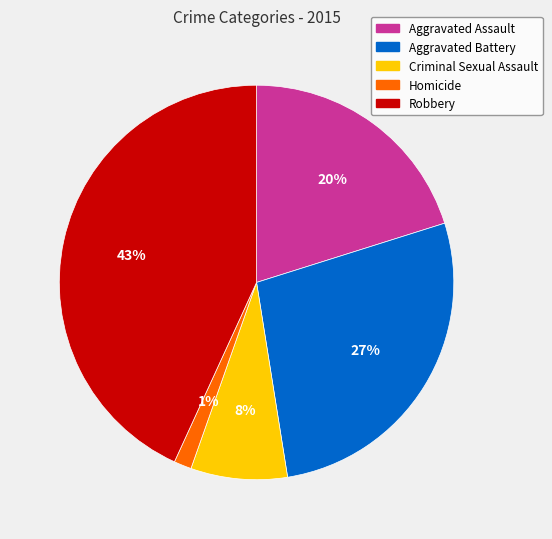

Is it true that Criminal Sexual Assault is 1% of the pie?

False